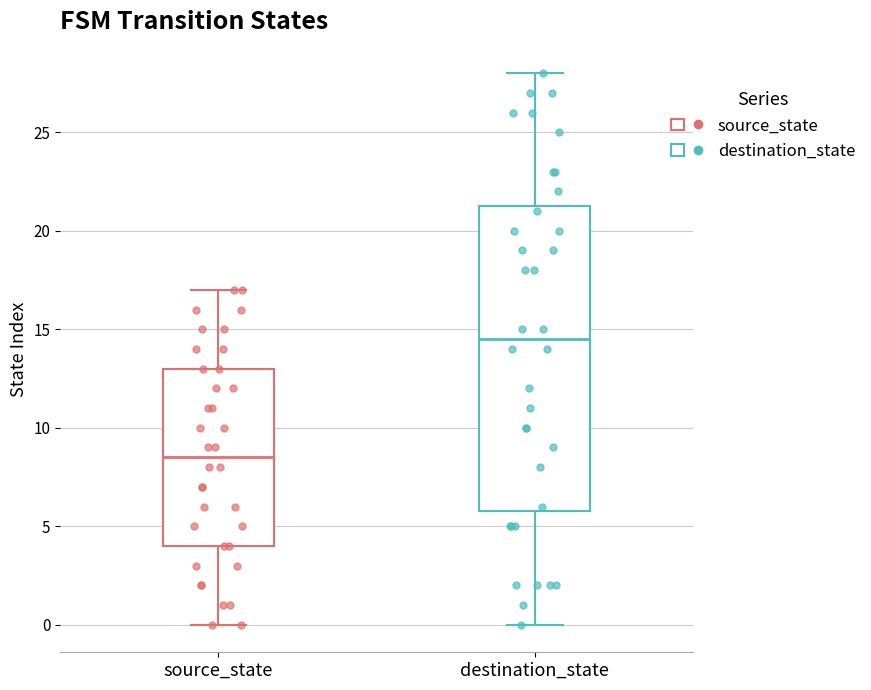

Reading left to right, read every box against the y-axis: the position of its median line, the range the box covers, and the ends of its whiskers. The values are not printed on the chart, so give them approximately, as read against the axis.

source_state: median 8.5, box 4.0 to 13.0, whiskers 0.0 to 17.0
destination_state: median 14.5, box 6.0 to 21.5, whiskers 0.0 to 28.0